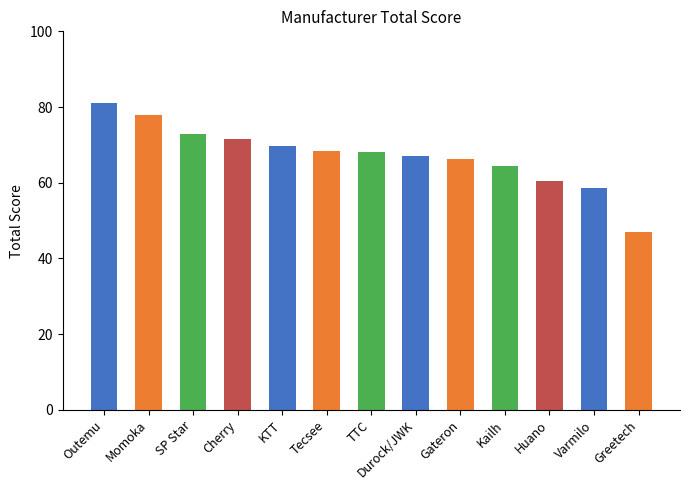

How many data points are less than 68?

6